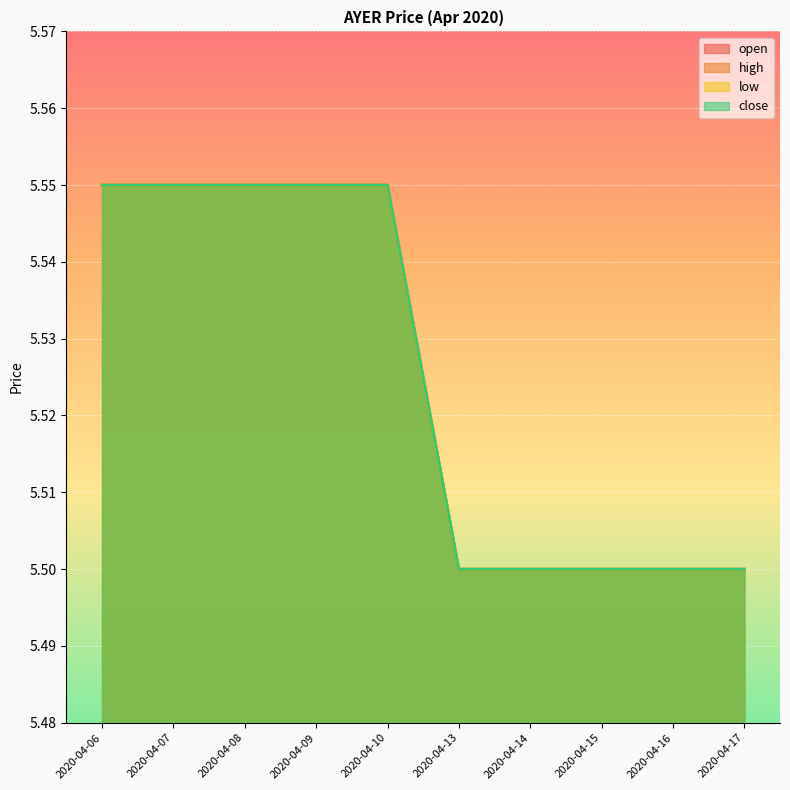

What are all the series names shown in the legend?

open, high, low, close